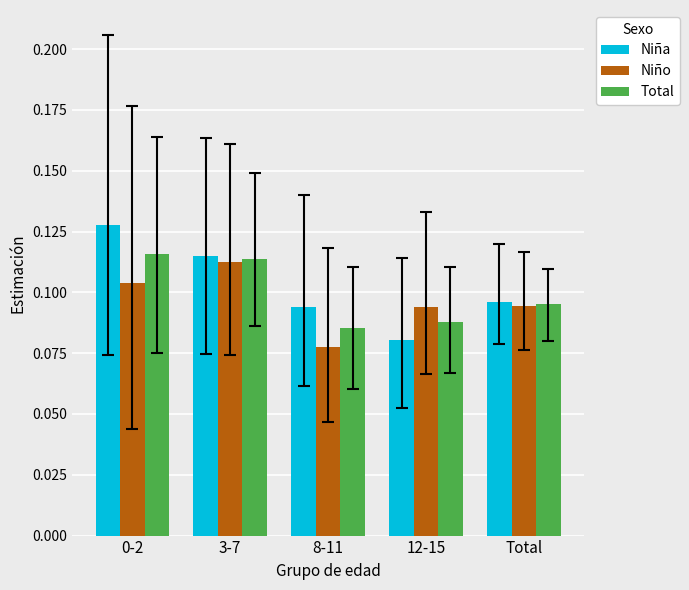

Is the value of Niña at 3-7 greater than the value of Niño at 8-11?

Yes